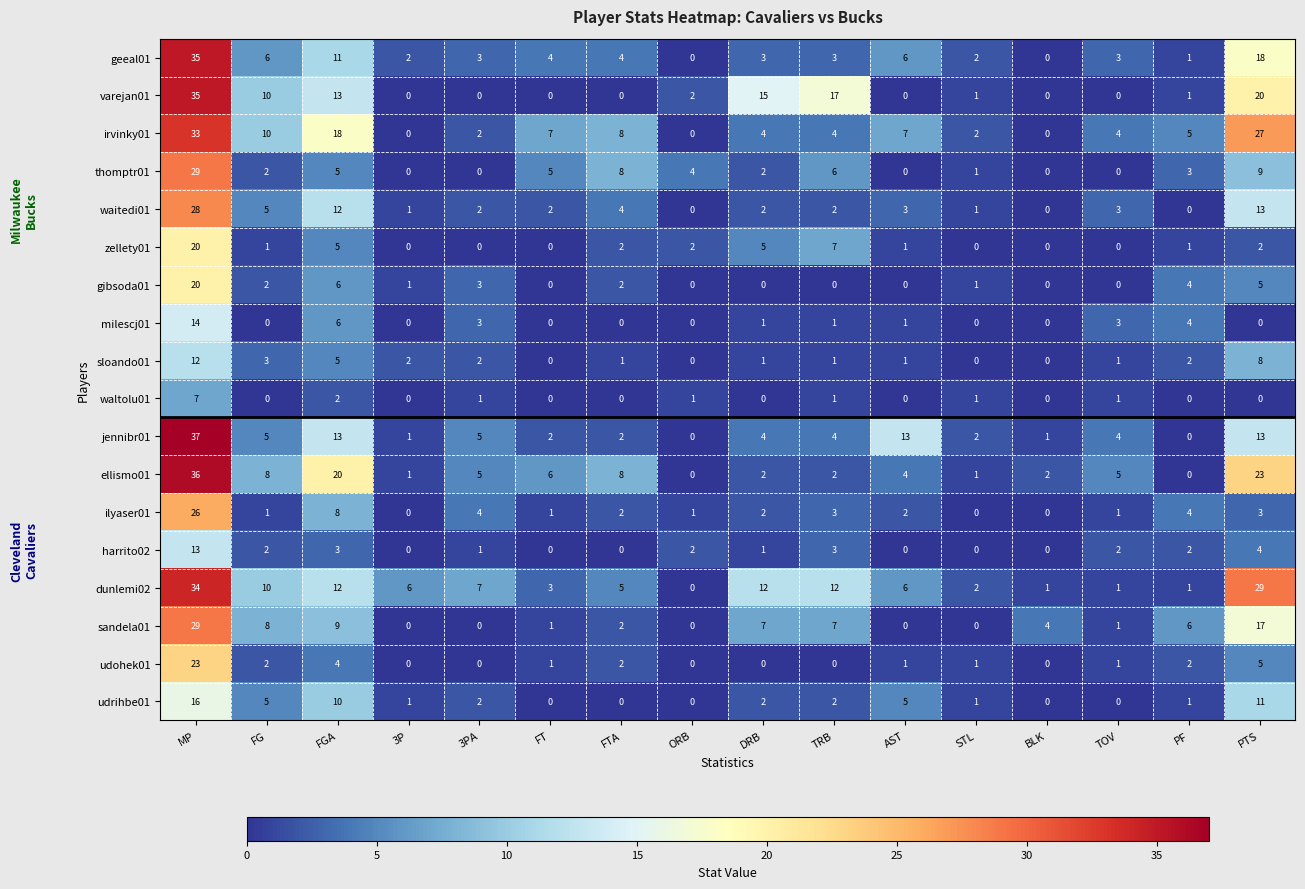

What is the difference between the maximum and second lowest values in the jennibr01 series?

37